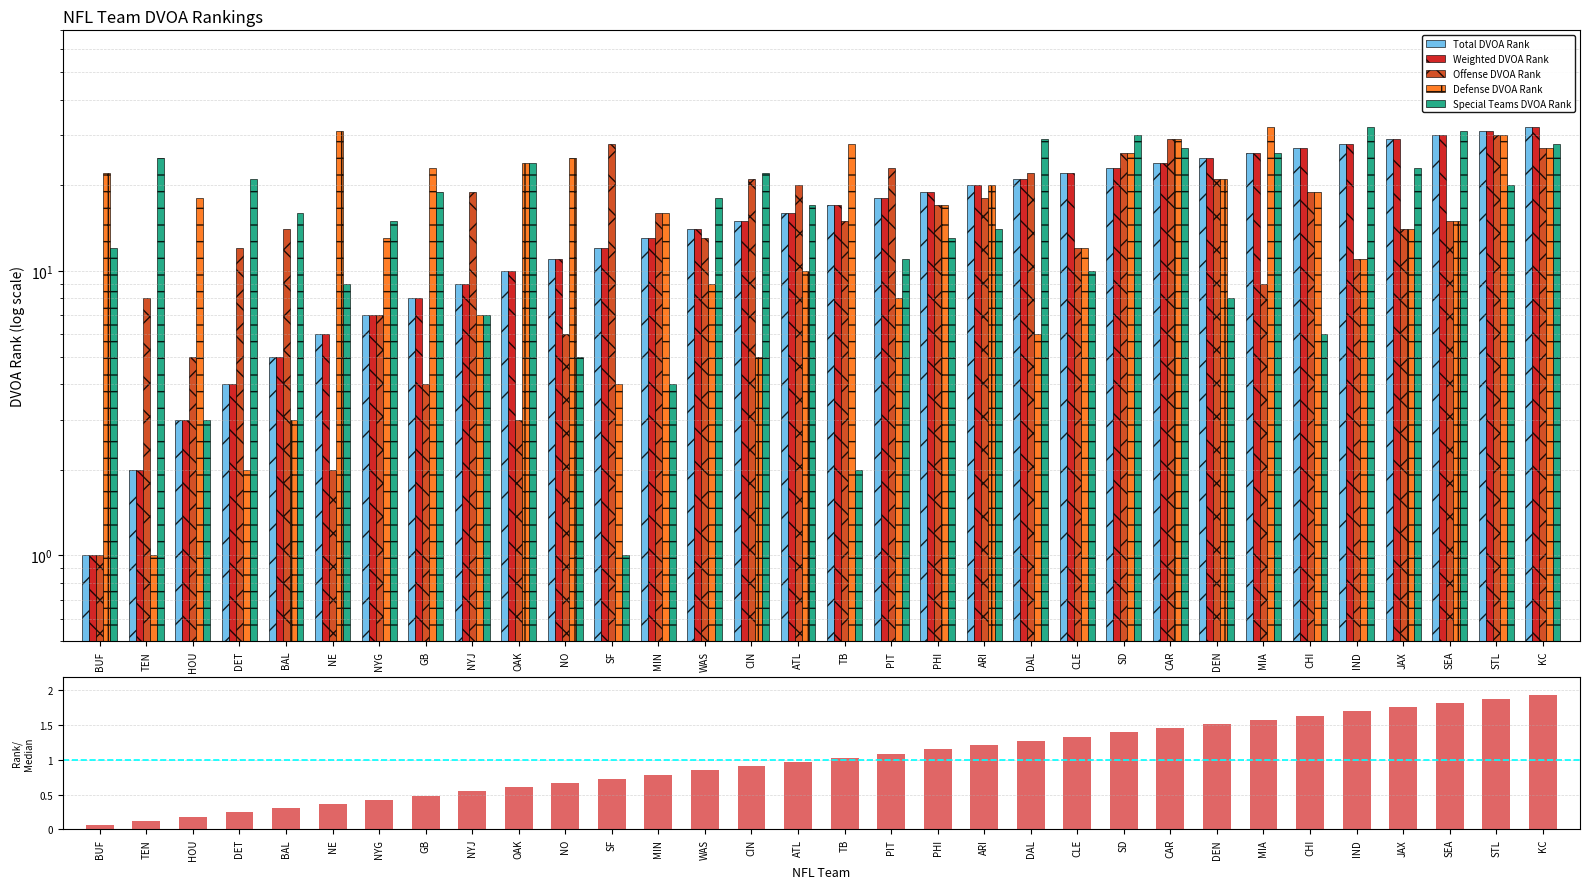

What is the minimum value shown in the chart?

0.1